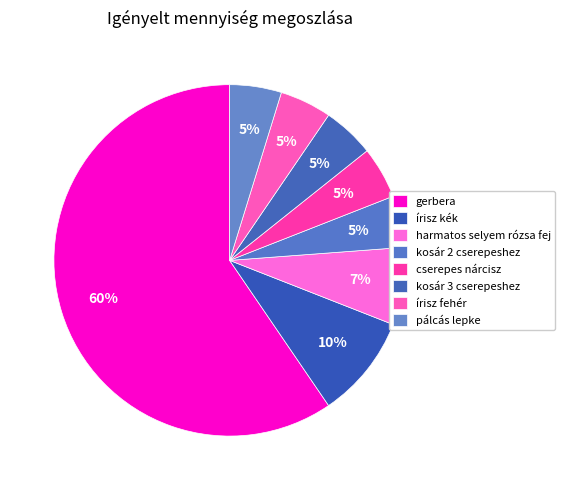

Which category has the biggest portion of the pie?

gerbera